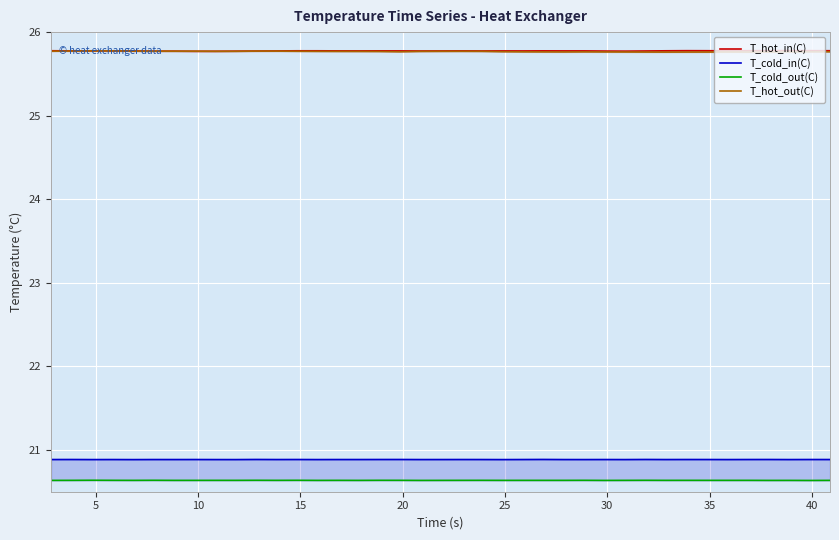

How many lines are shown in the chart?

4